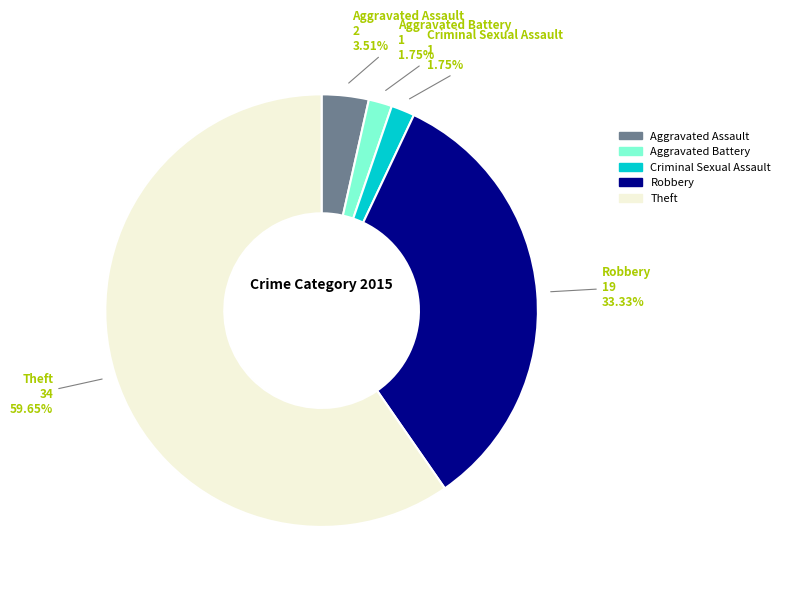

Between Theft and Criminal Sexual Assault, which is larger?

Theft